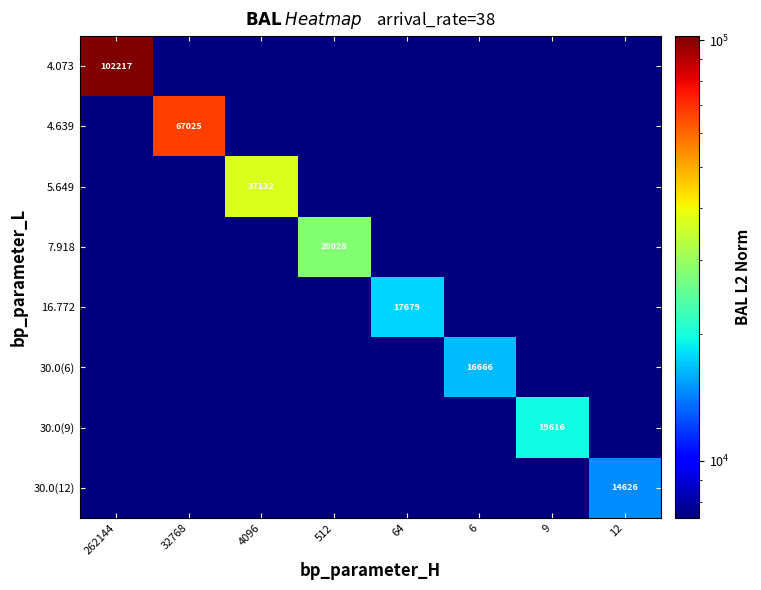

List the labels in order of 5.649 value, smallest first.

262144, 32768, 512, 64, 6, 9, 12, 4096